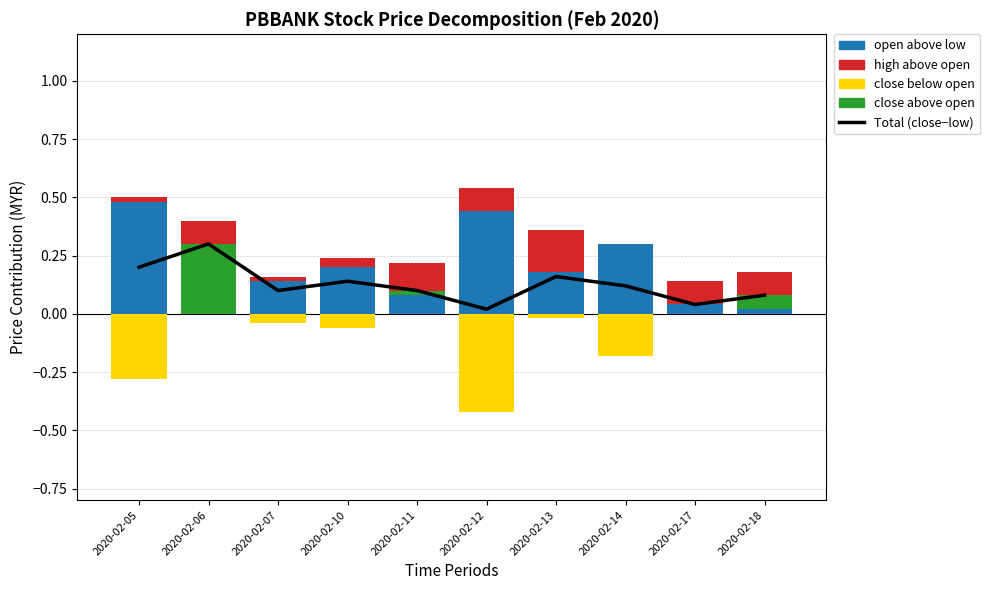

What is the average value of the close below open series?

-0.1